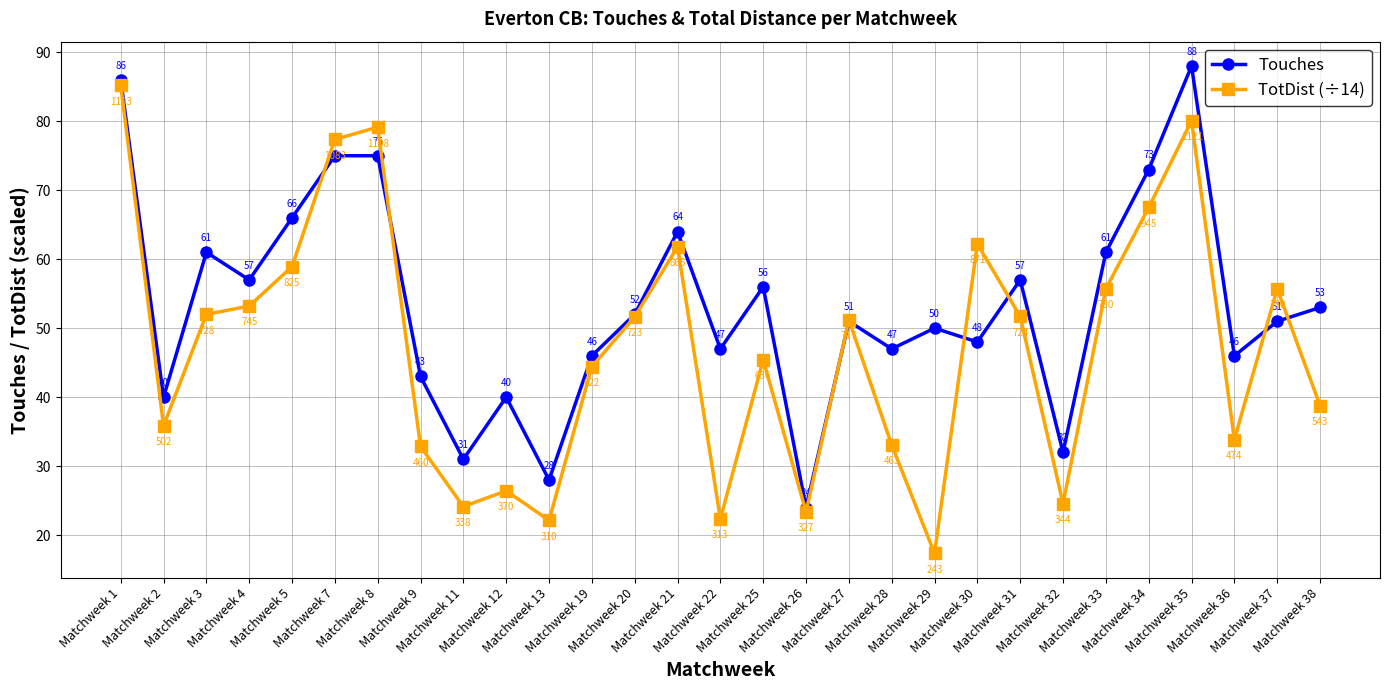

The value of Touches at Matchweek 22 is 47.0. True or false?

True